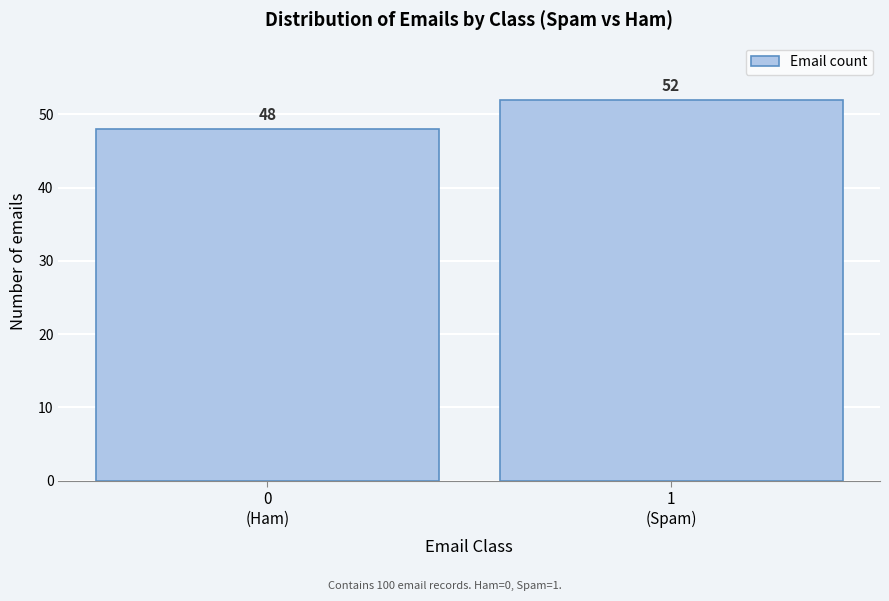

Reading left to right, list all the values displayed in this chart.

48	52